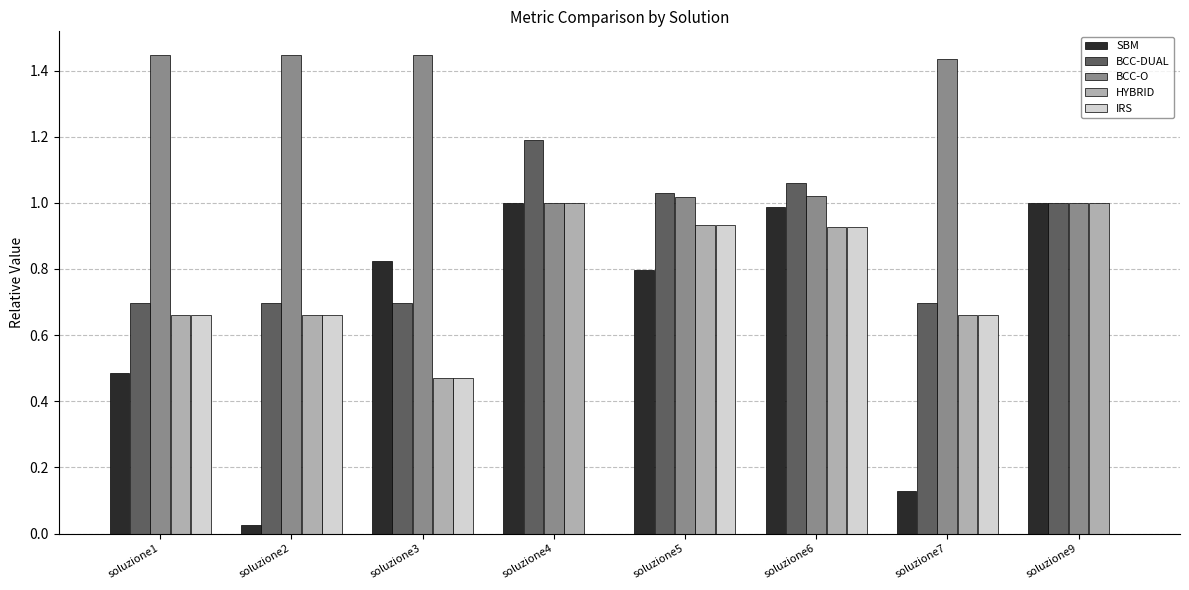

The value of IRS at soluzione9 is 0.0. True or false?

True